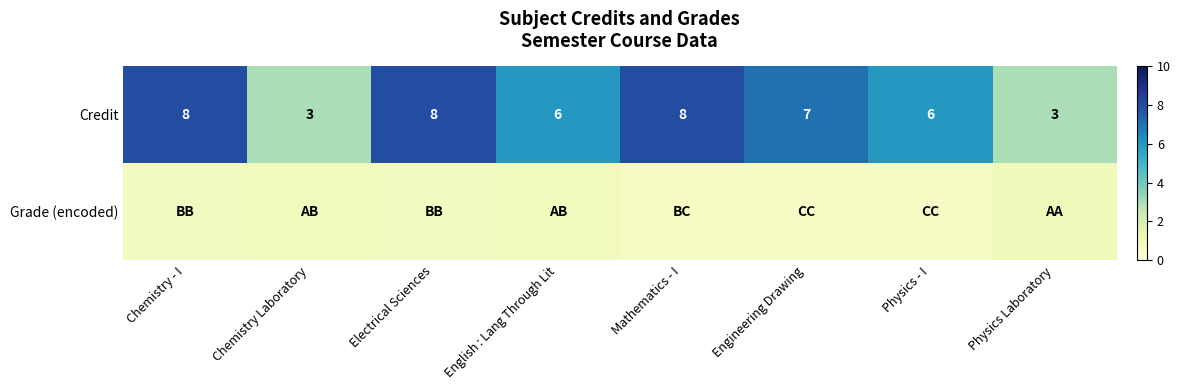

Where does the Credit series first go above 7?

Chemistry - I